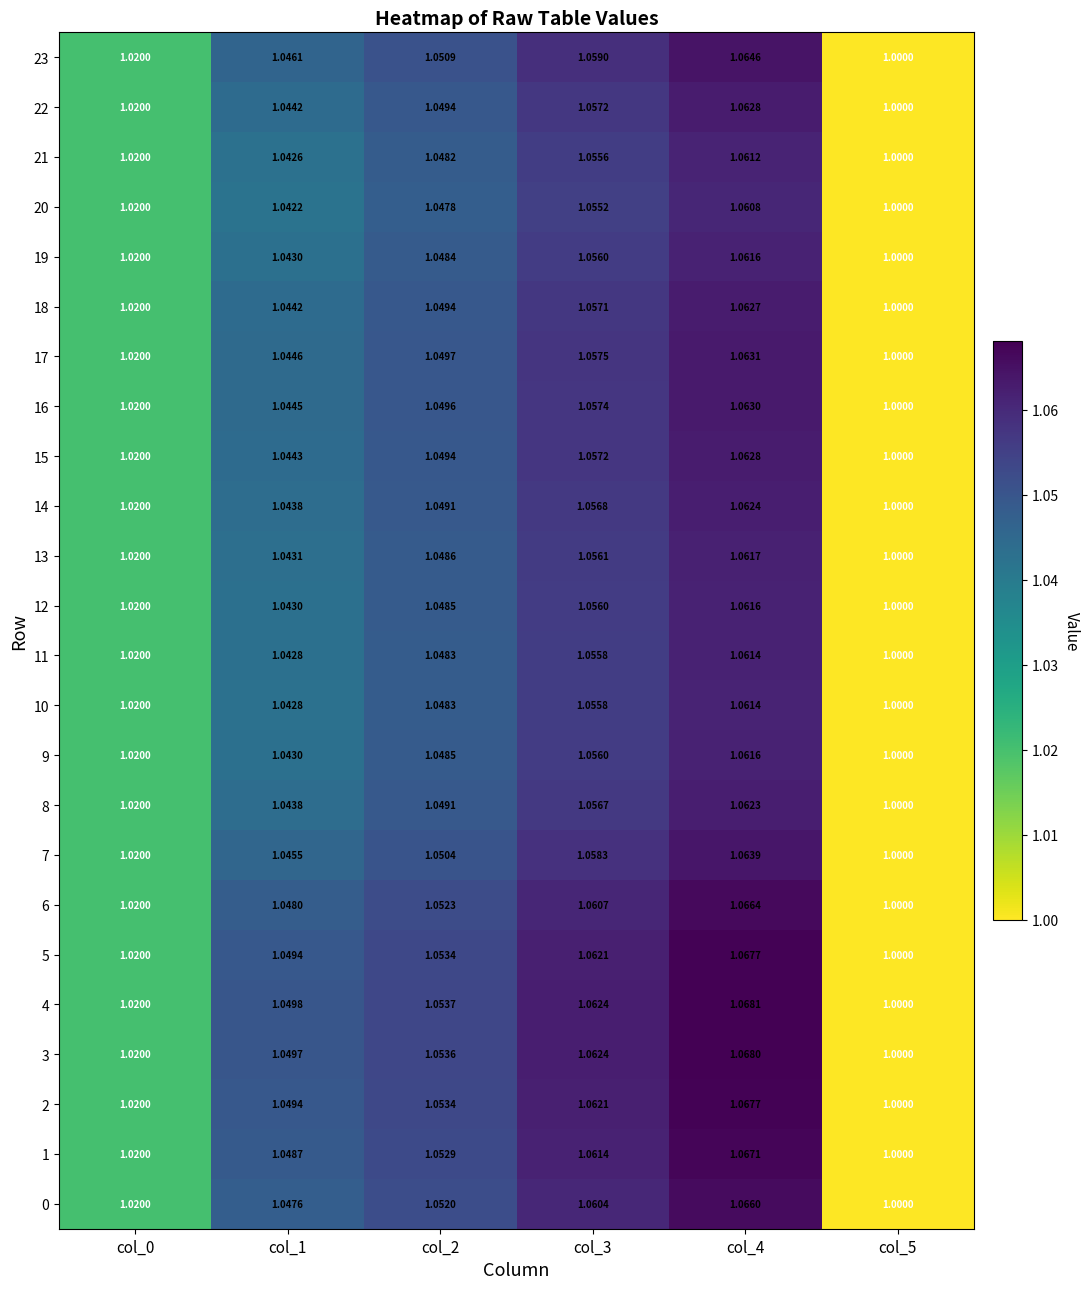

Count the number of data series in this chart.

24